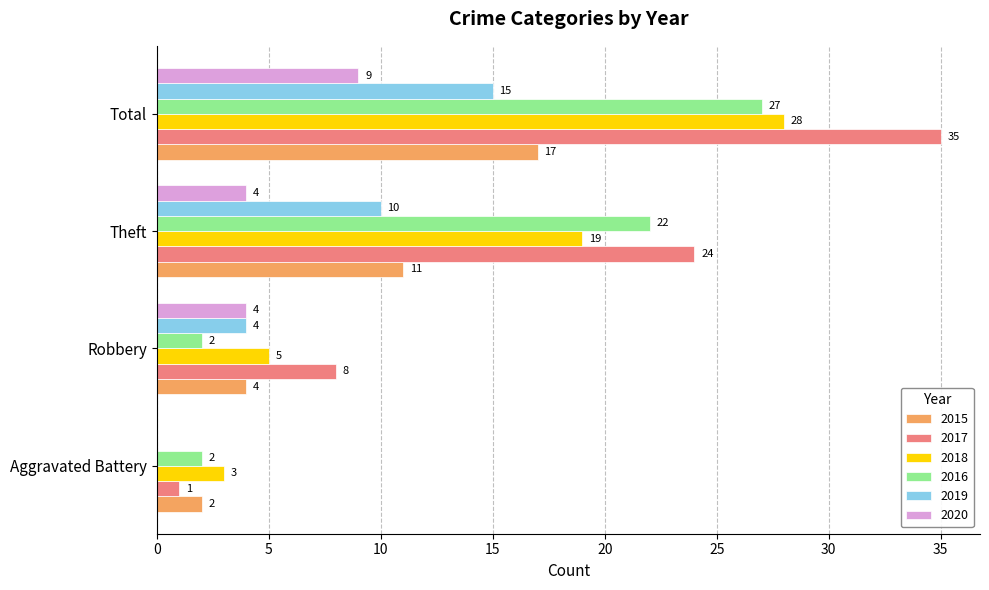

What is the highest value of the 2016 series?

27